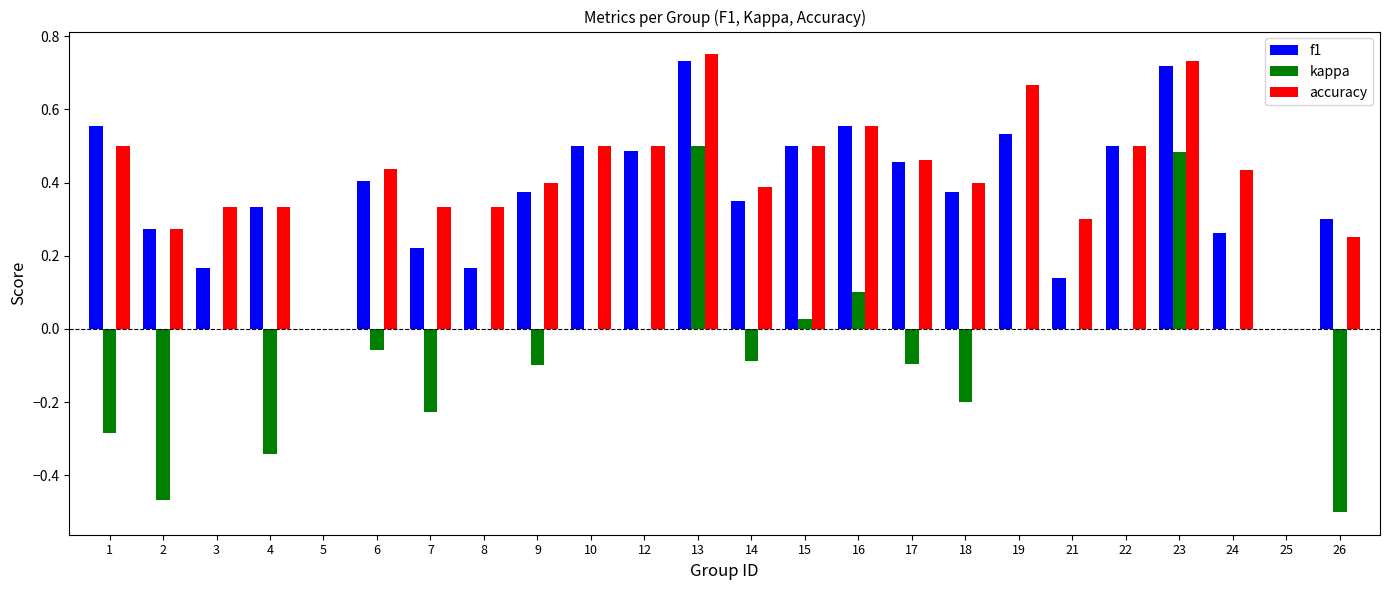

What is the total value across all series at 22?

1.0